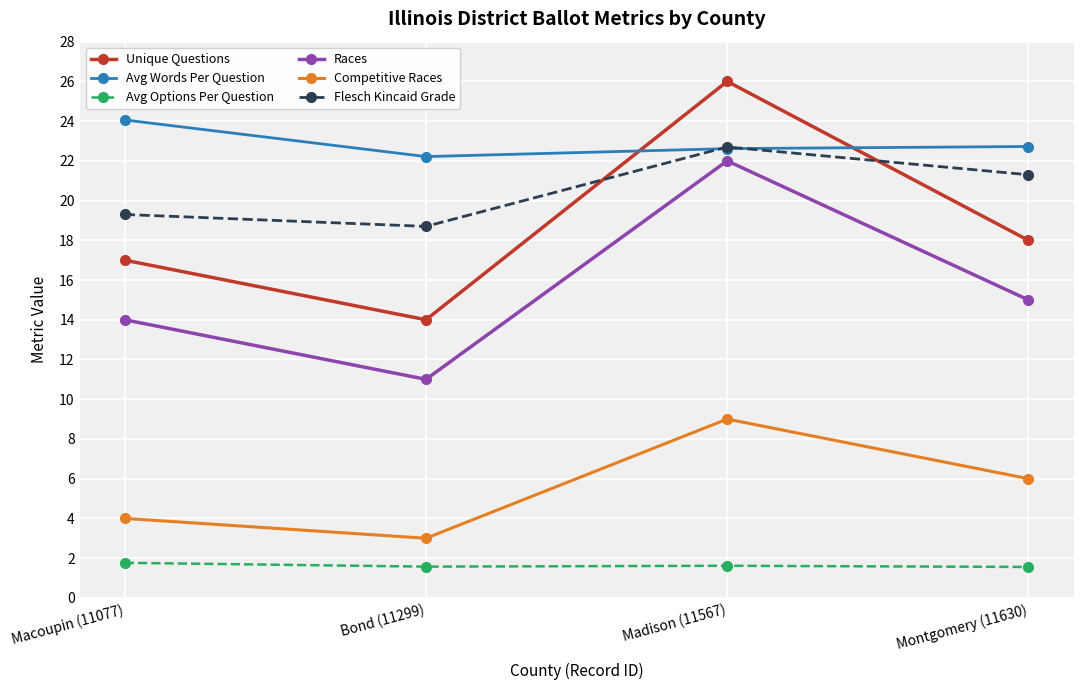

What is the label of the 1st point from the right?

Montgomery (11630)